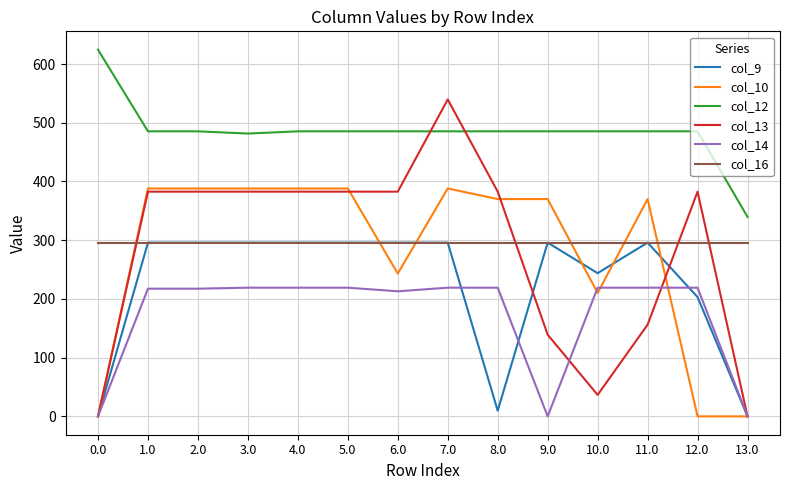

What is the minimum value for col_12?

339.7